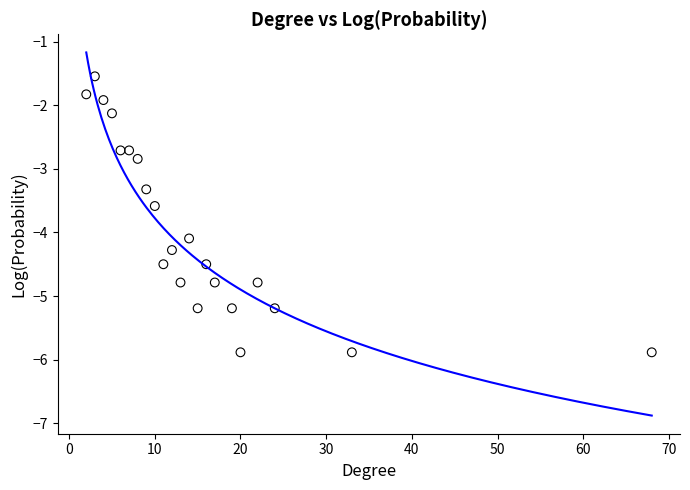

What is the range of Y values (max minus min)?

4.3